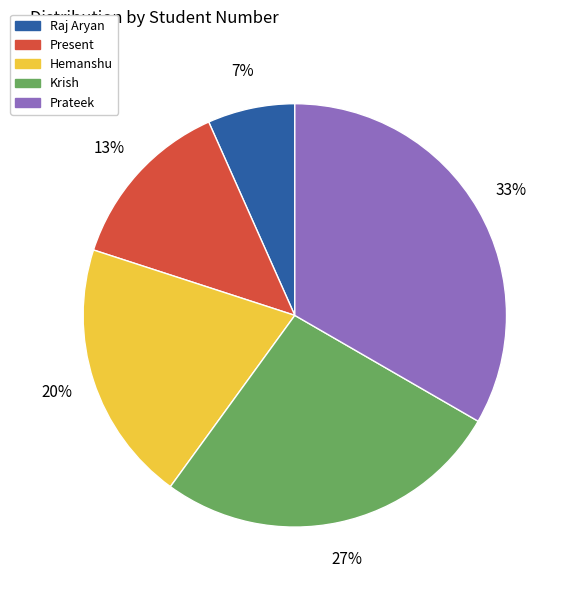

What is the smallest slice in the pie chart?

Raj Aryan